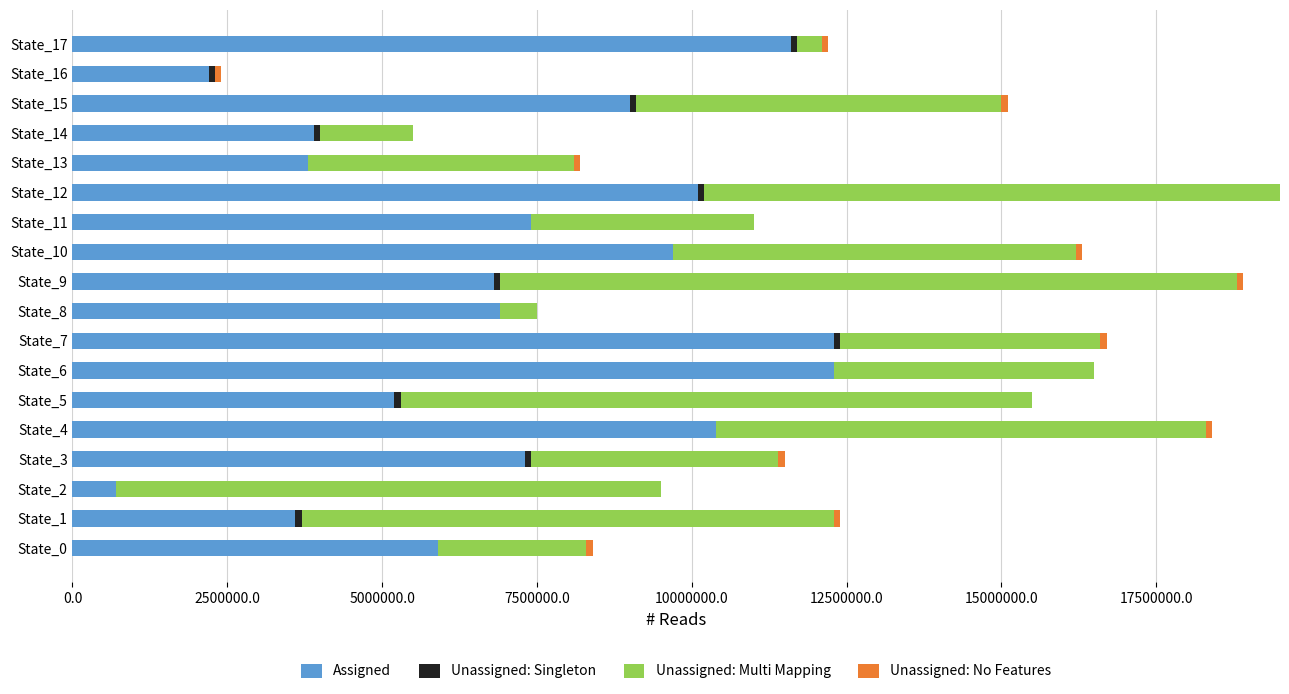

What is the maximum value for Assigned?

12300000